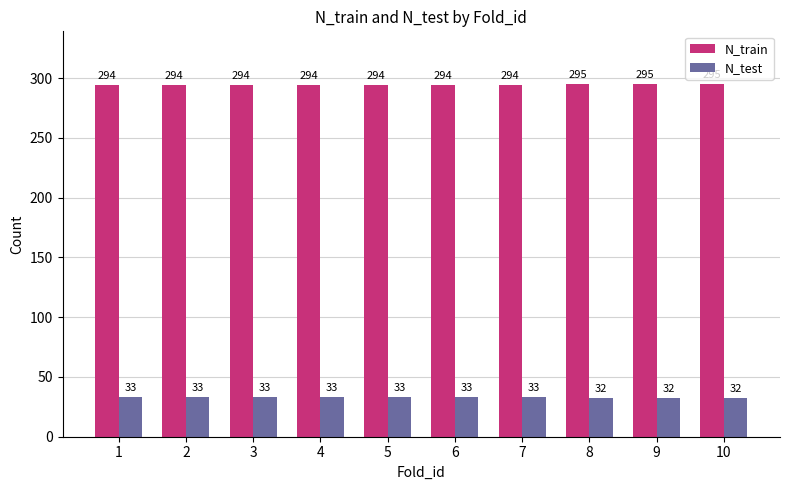

What is the difference between the second highest and minimum values in the N_test series?

1